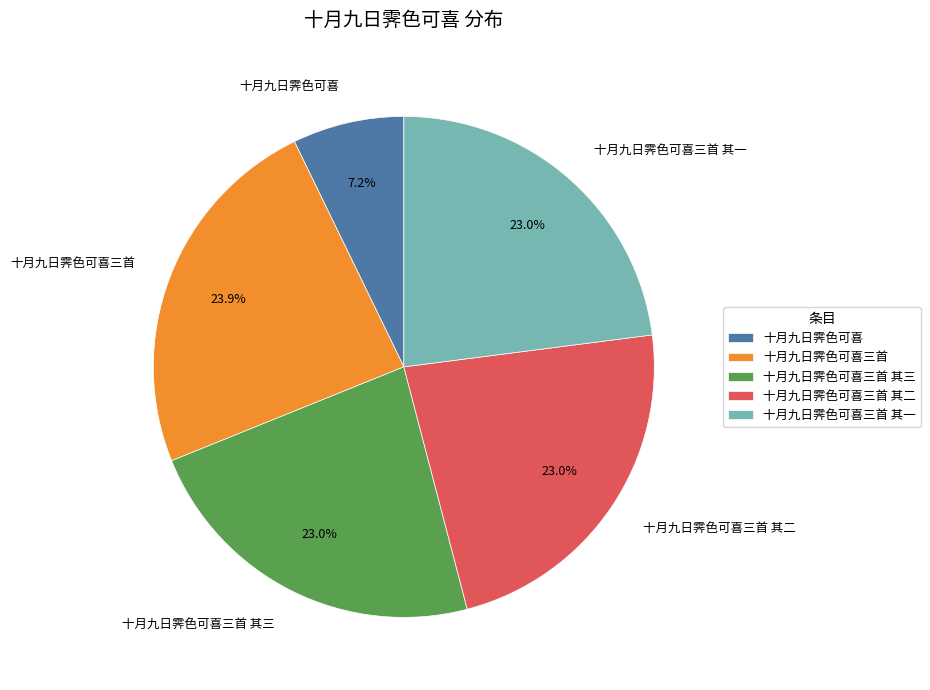

Is there a majority slice in this chart?

No